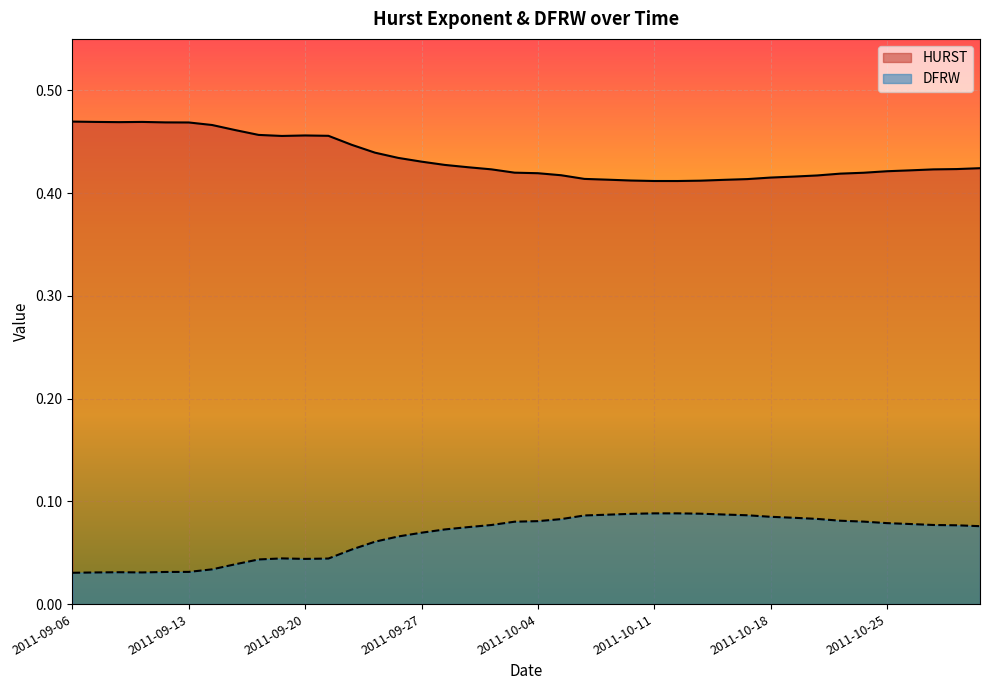

Count the HURST values in the range 0 to 1.

40